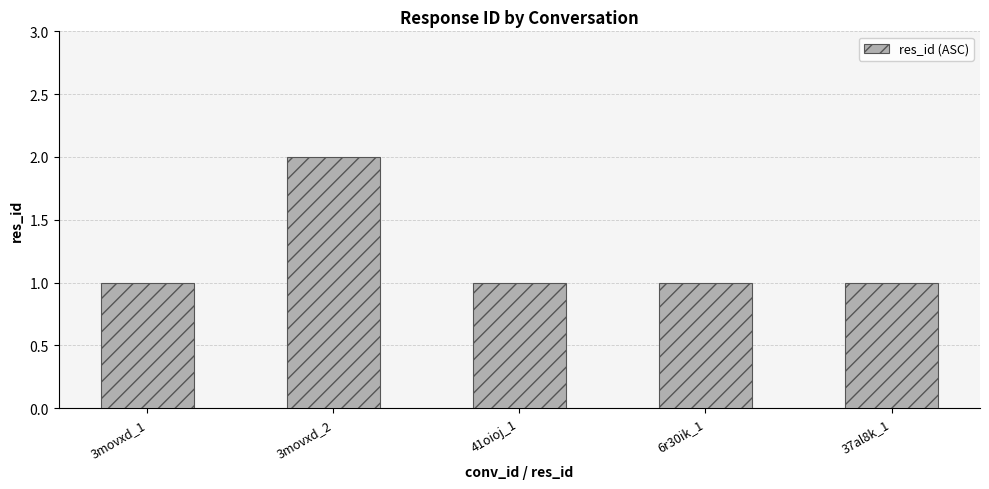

Approximately how many times larger is the value at 3movxd_2 compared to 6r30ik_1?

2.0